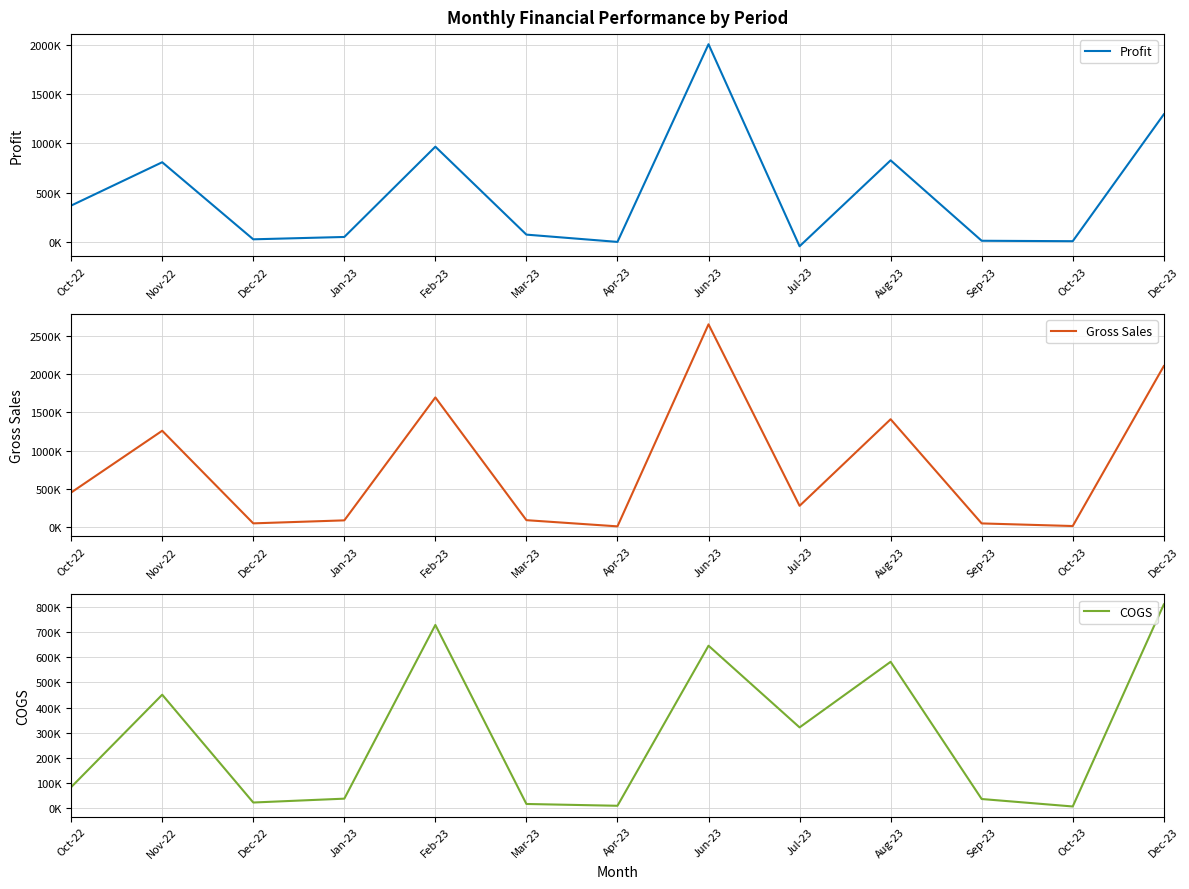

Is it true that COGS equals 35450 at Sep-23?

True